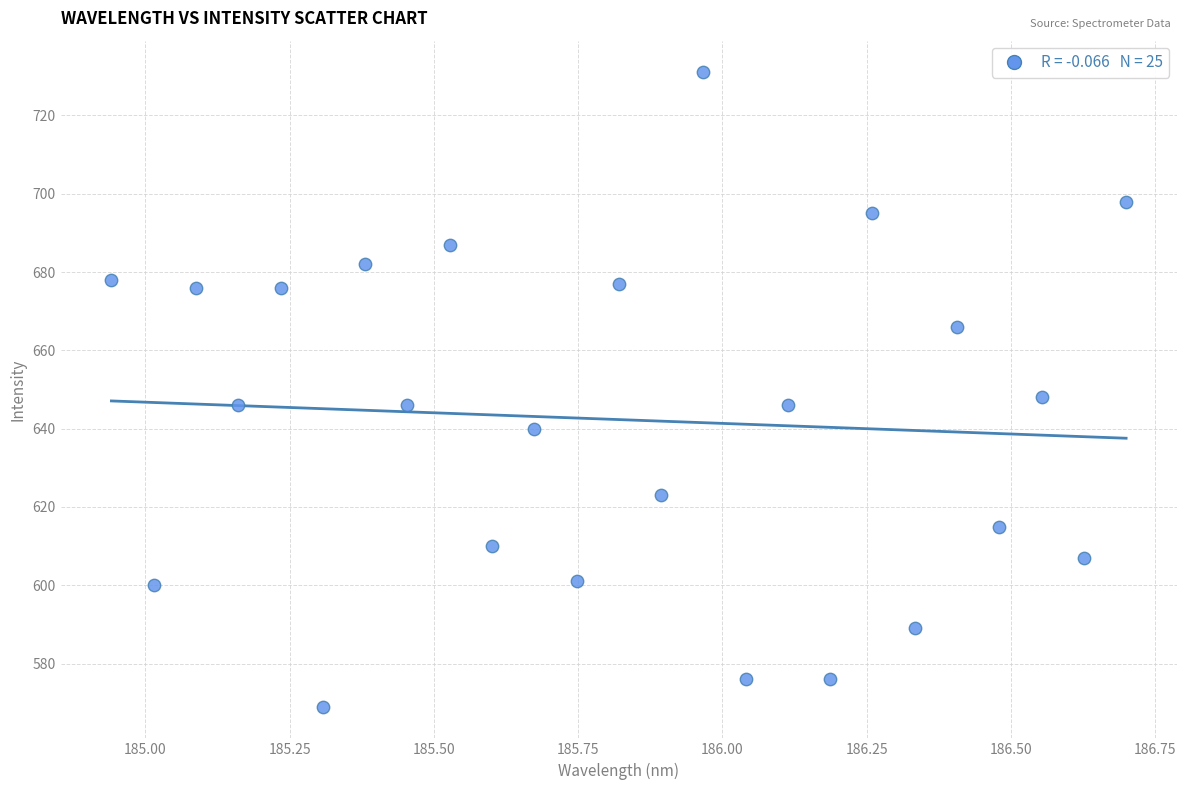

What Y value in the scatter plot is closest to 650?

648